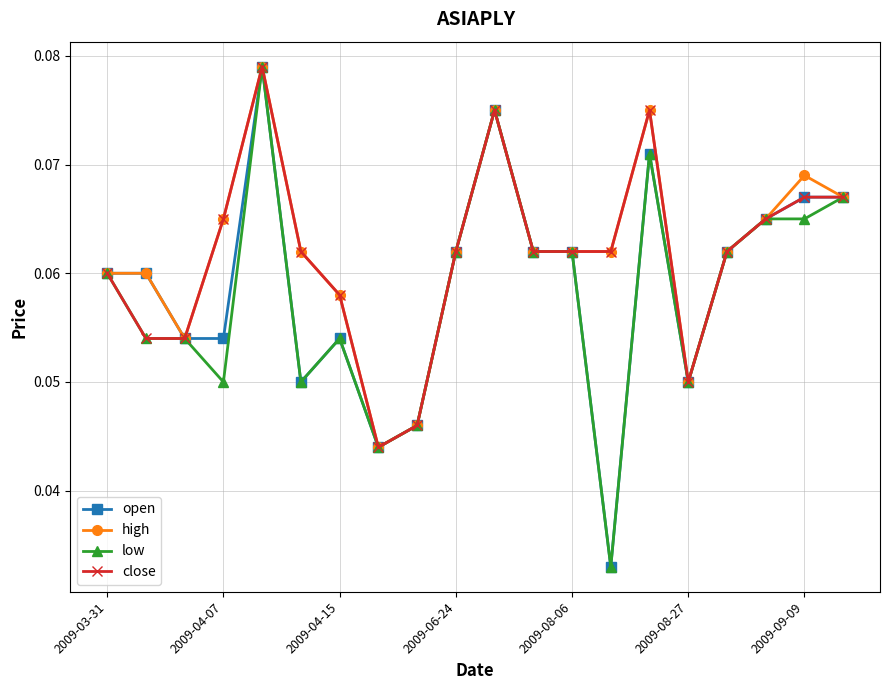

At how many categories does at least one series exceed 0?

20